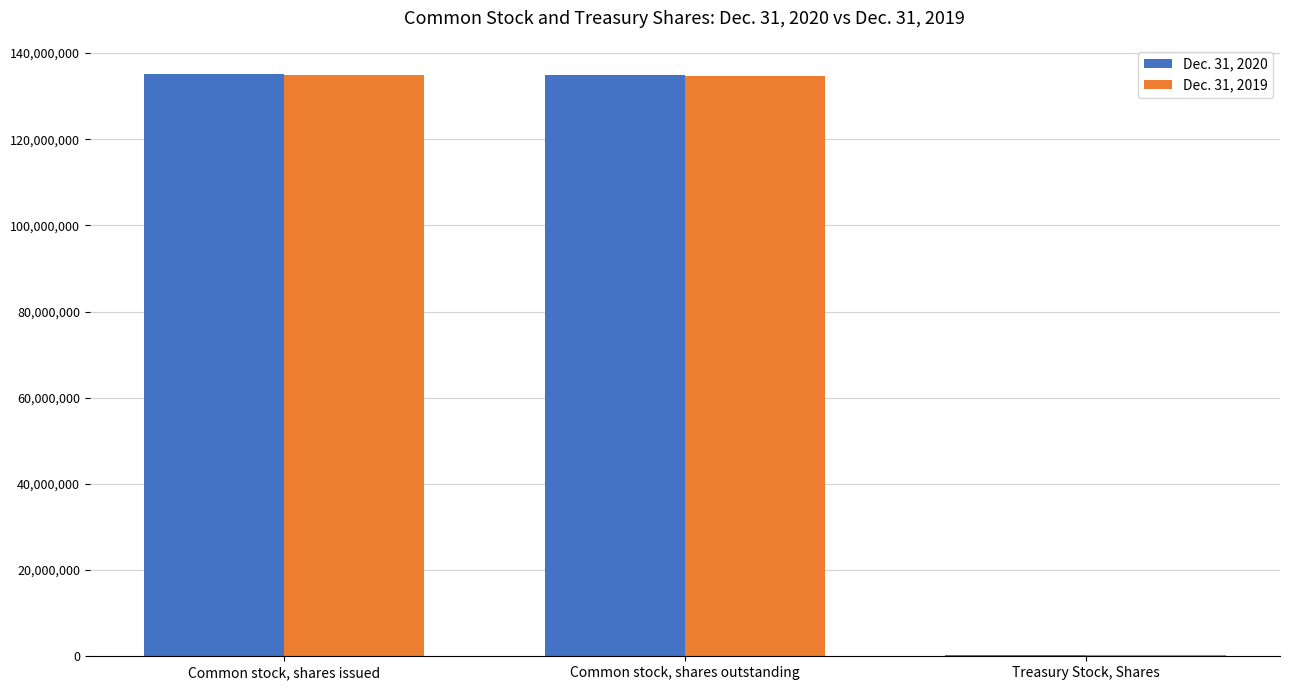

What is the maximum value shown in the chart?

135148774